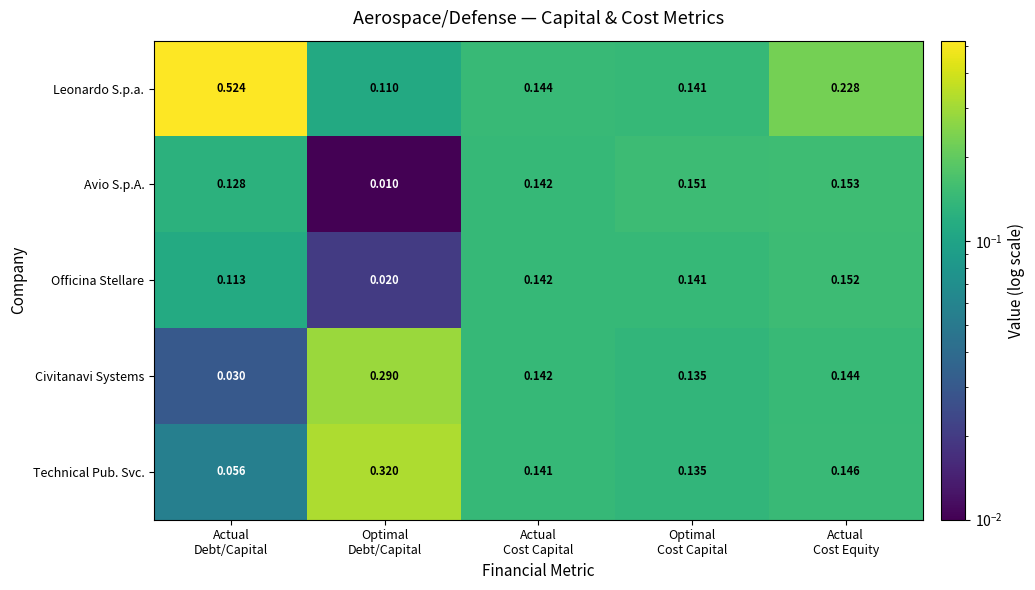

How many distinct data groups are displayed?

5